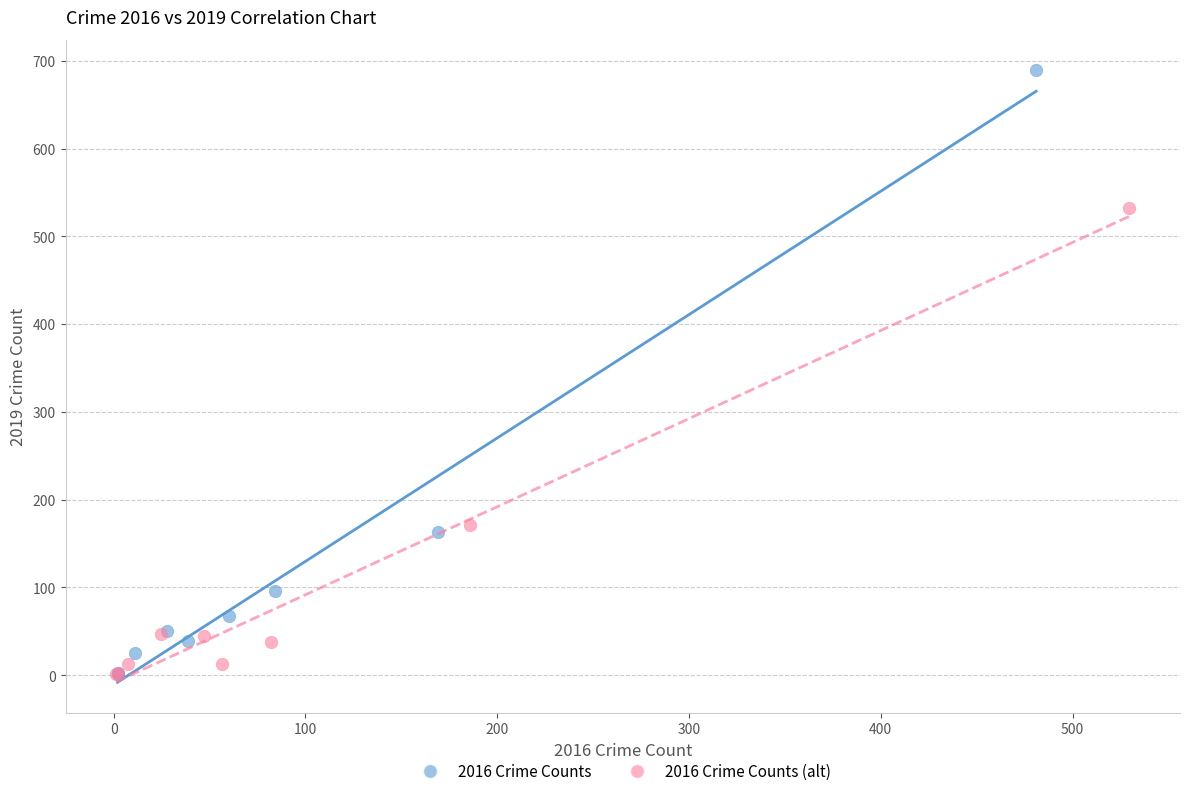

What are all the series names shown in the legend?

2016 Crime Counts, 2016 Crime Counts (alt)